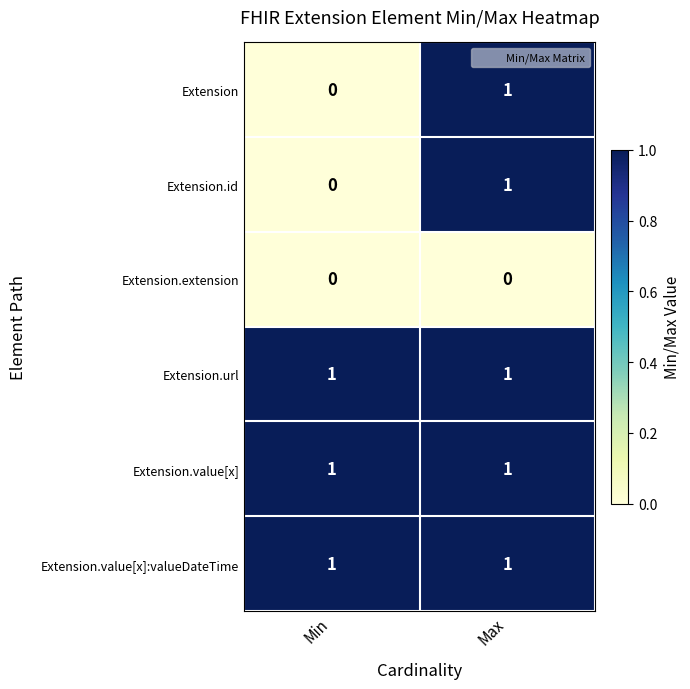

The Extension.extension series shows 0 at Min. True or false?

True